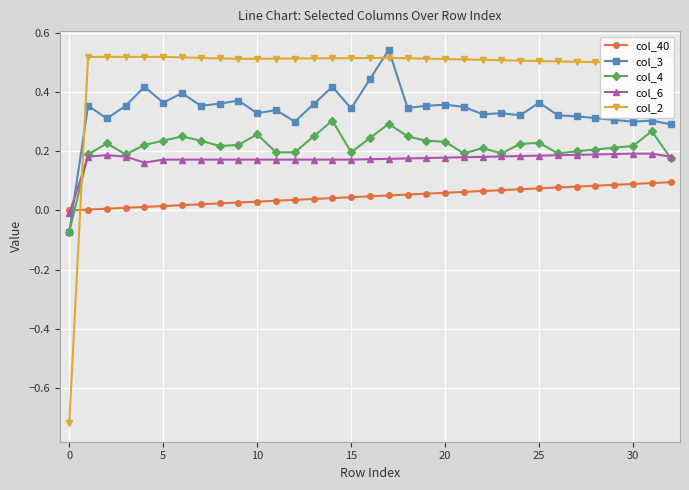

True or false: col_4 has more than 0 points higher than both neighbors.

True